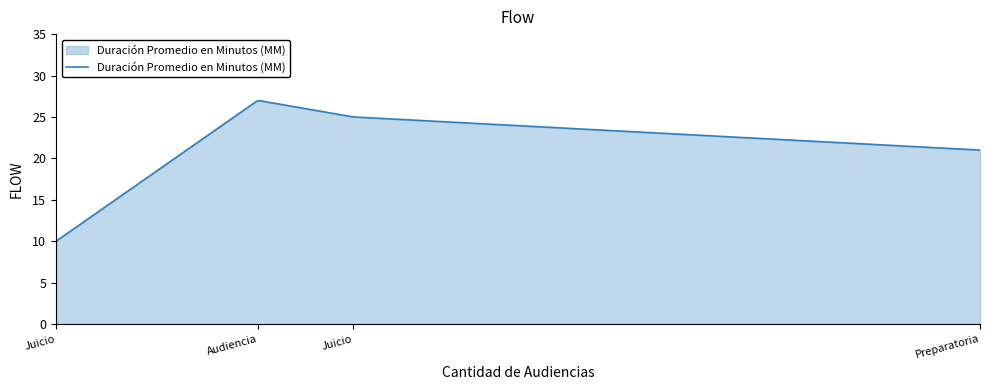

What is the minimum value shown in the chart?

10.0